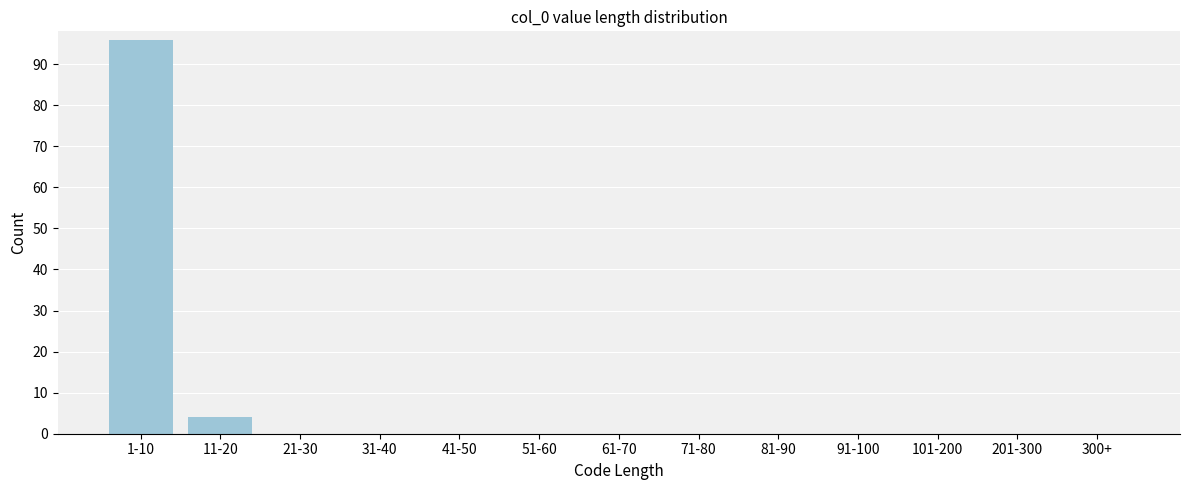

Reading left to right, list all the values displayed in this chart.

1-10=96	11-20=4	21-30=0	31-40=0	41-50=0	51-60=0	61-70=0	71-80=0	81-90=0	91-100=0	101-200=0	201-300=0	300+=0